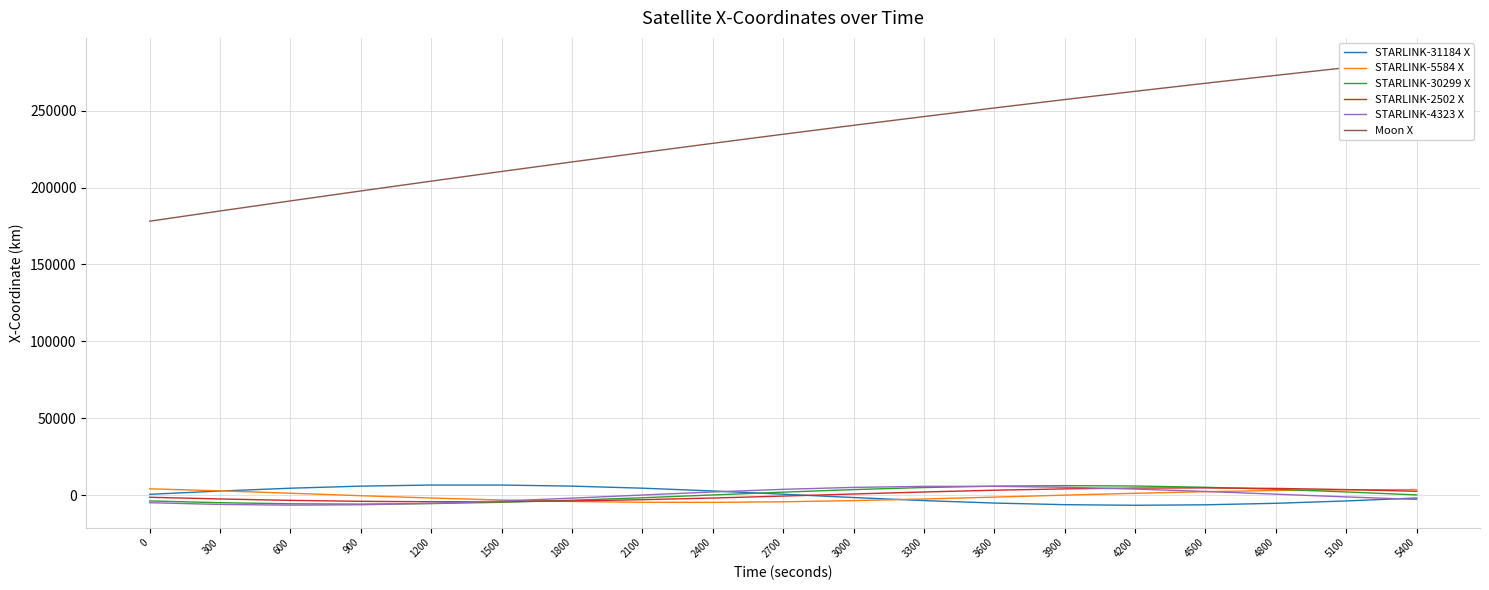

Reading right to left, transcribe all the data shown in this chart.

STARLINK-31184 X: 5400=-1824.9	5100=-3736.3	4800=-5262.9	4500=-6237.1	4200=-6549.2	3900=-6160.7	3600=-5109.0	3300=-3503.6	3000=-1514.7	2700=645.8	2400=2746.9	2100=4562.5	1800=5895.8	1500=6601.0	1200=6599.1	900=5887.8	600=4542.4	300=2707.2	0=580.1
STARLINK-5584 X: 5400=3647.4	5100=3524.7	4800=3064.5	4500=2288.6	4200=1252.0	3900=39.9	3600=-1240.1	3300=-2466.5	3000=-3515.9	2700=-4275.0	2400=-4652.6	2100=-4591.2	1800=-4074.8	1500=-3133.8	1200=-1843.9	900=-320.3	600=1292.7	300=2835.6	0=4149.5
STARLINK-30299 X: 5400=193.0	5100=2124.2	4800=3830.6	4500=5153.0	4200=5971.4	3900=6215.9	3600=5872.6	3300=4983.5	3000=3640.7	2700=1977.0	2400=152.8	2100=-1659.6	1800=-3291.5	1500=-4593.9	1200=-5451.0	900=-5790.5	600=-5590.1	300=-4877.6	0=-3727.4
STARLINK-2502 X: 5400=2539.9	5100=3655.5	4800=4407.9	4500=4739.4	4200=4632.8	3900=4111.1	3600=3233.0	3300=2086.5	3000=780.0	2700=-567.1	2400=-1835.5	2100=-2916.0	1800=-3718.9	1500=-4180.9	1200=-4269.9	900=-3986.0	600=-3360.4	300=-2452.2	0=-1342.4
STARLINK-4323 X: 5400=-2731.5	5100=-1124.7	4800=665.3	4500=2440.7	4200=3998.8	3900=5154.9	3600=5764.7	3300=5742.6	3000=5074.0	2700=3818.9	2400=2105.9	2100=118.2	1800=-1926.2	1500=-3798.4	1200=-5284.4	900=-6210.1	600=-6461.8	300=-6000.9	0=-4869.2
Moon X: 5400=282783.7	5100=277900.5	4800=272894.7	4500=267768.6	4200=262524.6	3900=257164.8	3600=251691.7	3300=246107.8	3000=240415.5	2700=234617.4	2400=228715.9	2100=222713.9	1800=216613.8	1500=210418.6	1200=204130.7	900=197753.2	600=191288.8	300=184740.4	0=178110.9